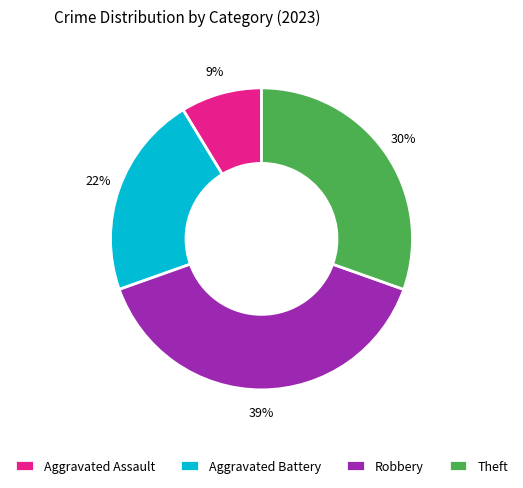

Is Robbery the majority of the pie?

No